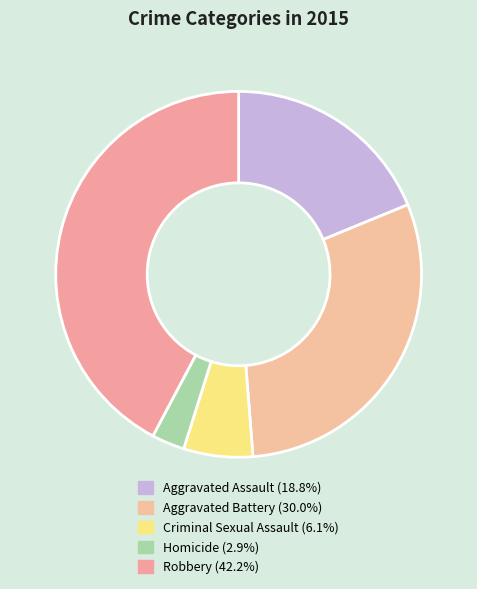

What is the ratio of the value at Aggravated Battery to the value at Robbery?

0.7